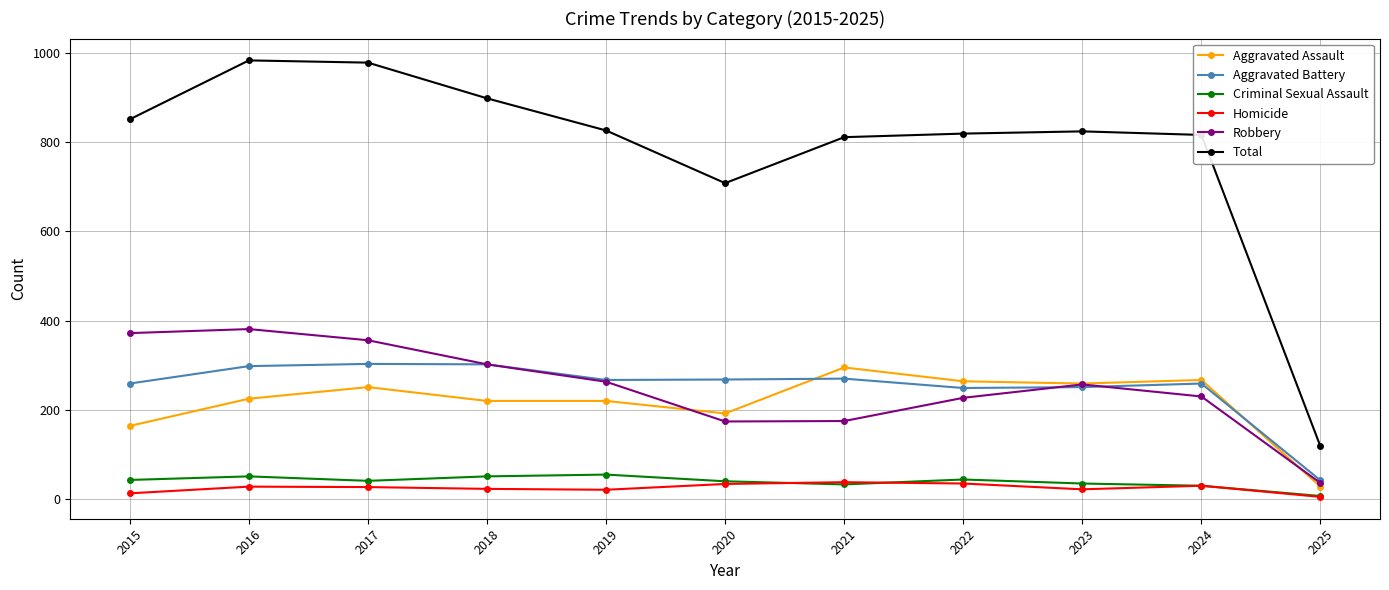

How many lines are shown in the chart?

6